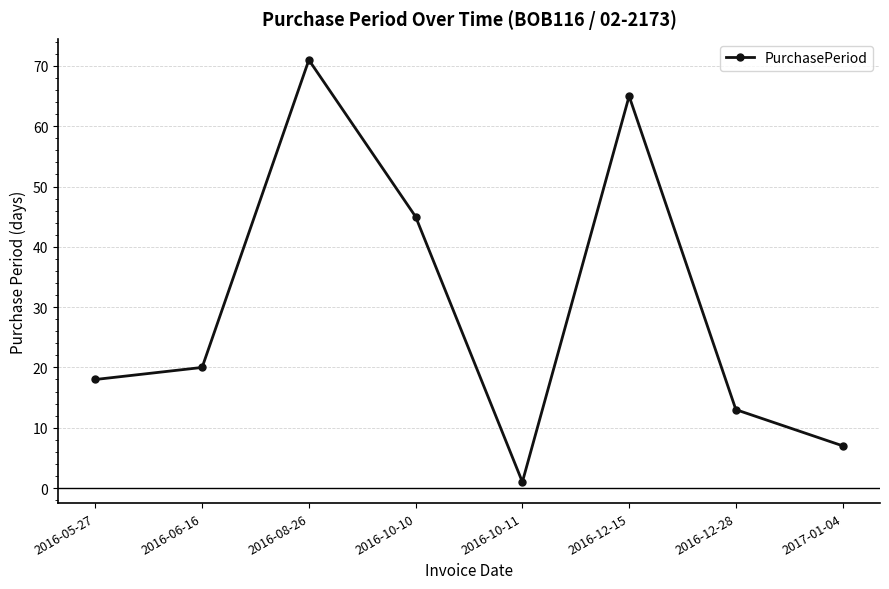

Reading left to right, extract all data points from this chart.

18	20	71	45	1	65	13	7